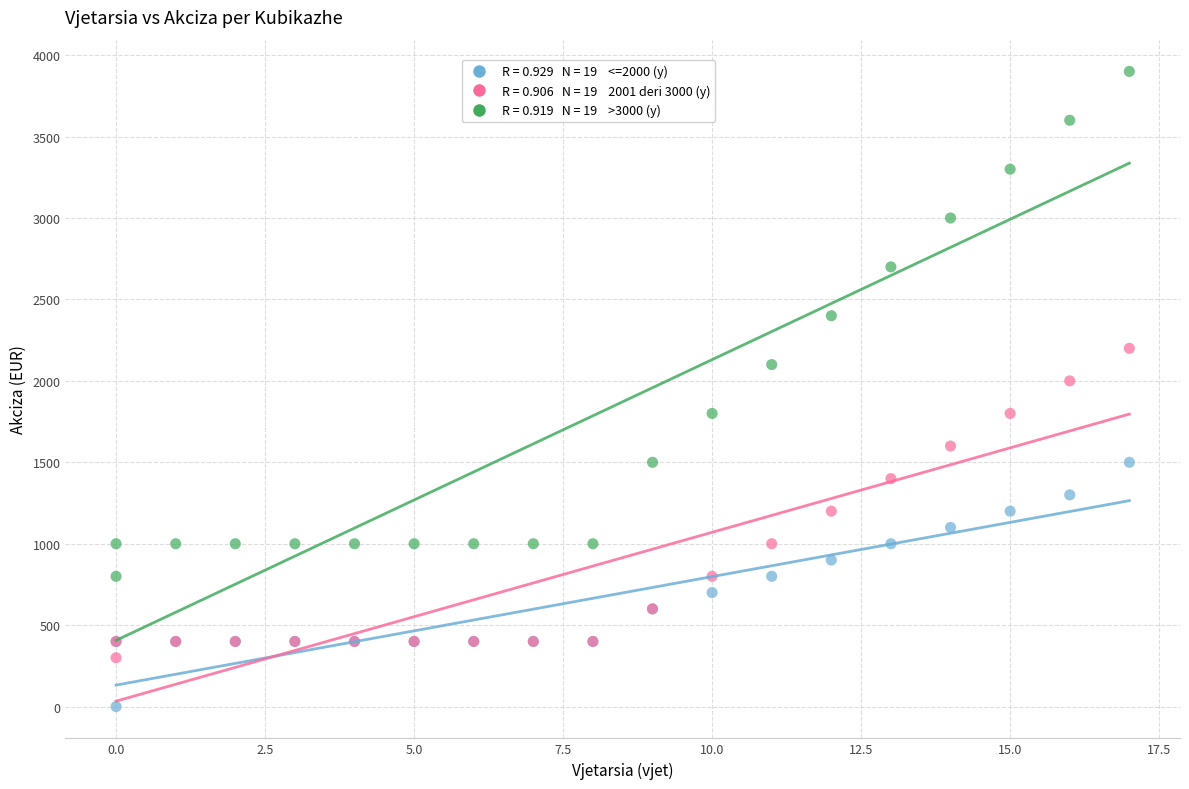

Across all series, what Y value is closest to 1950?

2000